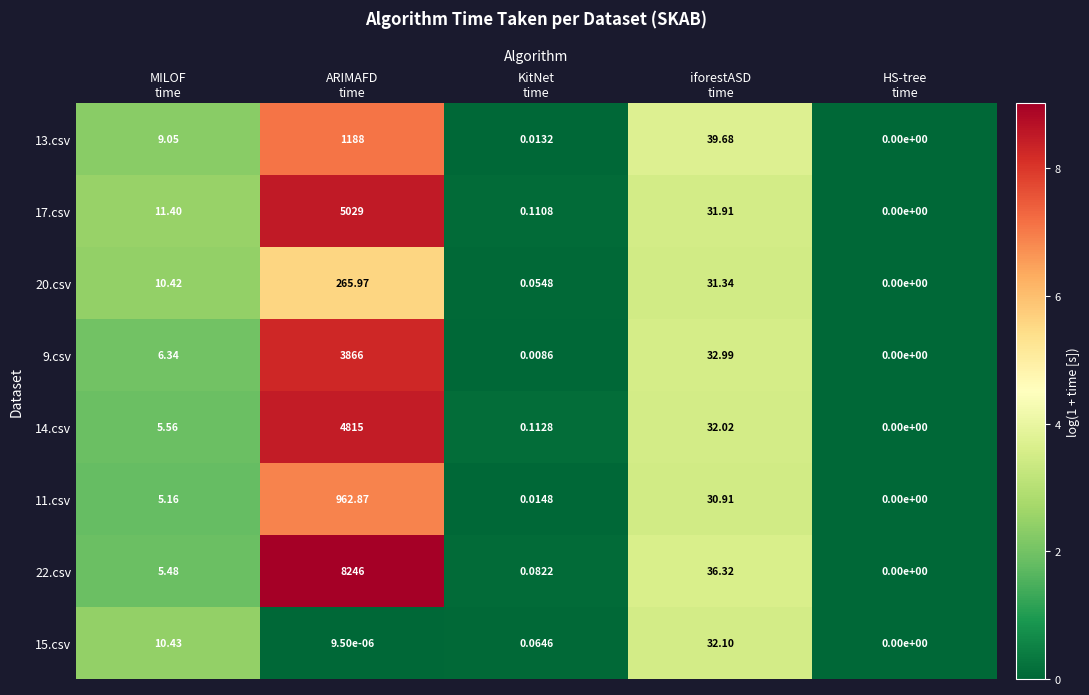

What is the total value across all series at KitNet
time?

0.5